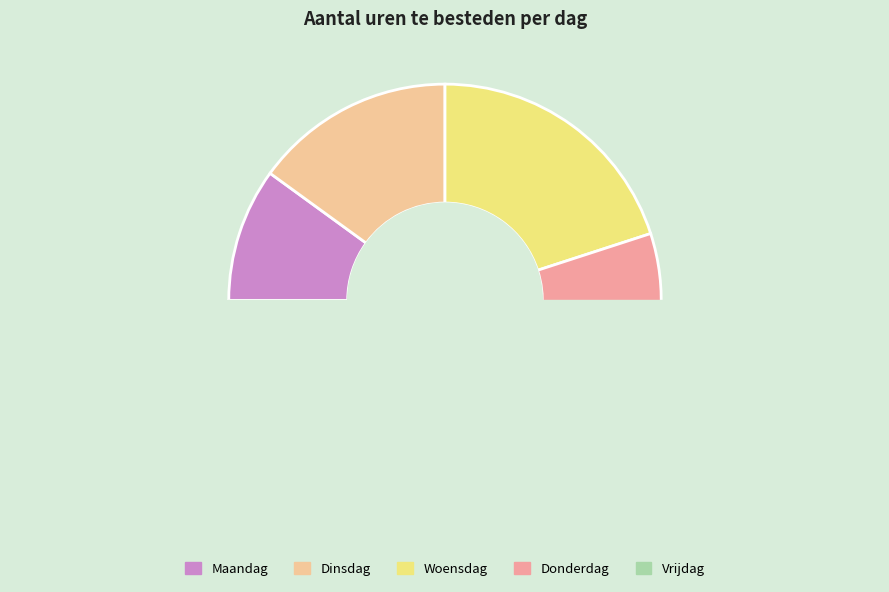

To the nearest percent, what percentage of the pie is Vrijdag?

30%